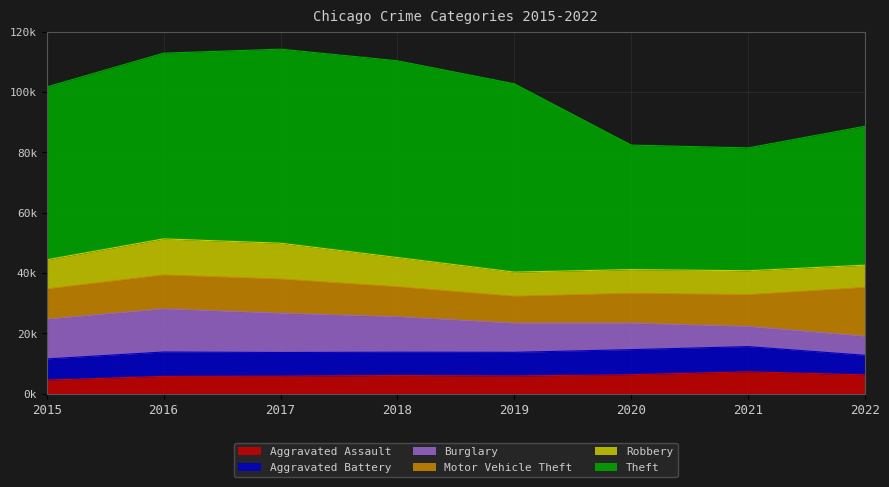

How many interior local peaks does the Aggravated Assault series have?

2